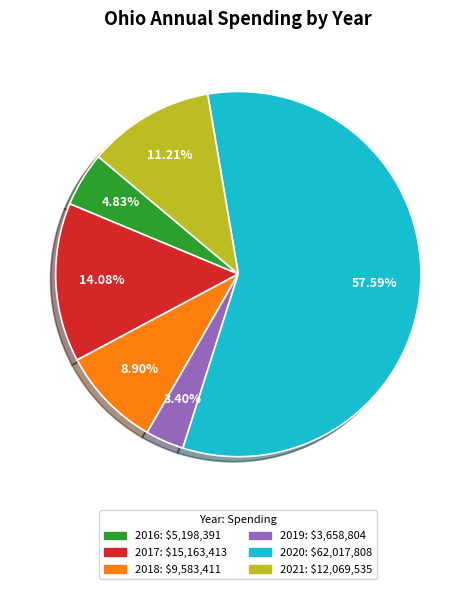

Is there a majority slice in this chart?

Yes